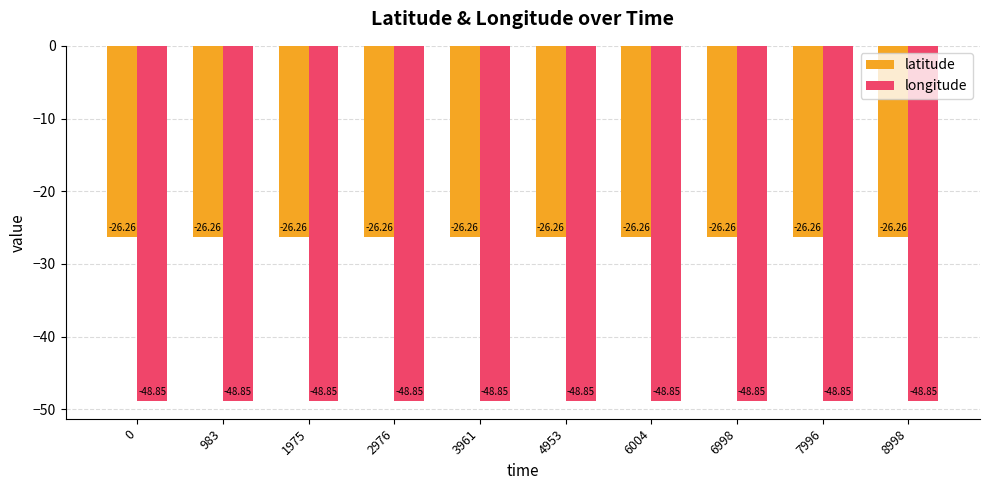

What is the approximate value of longitude at 2976?

-48.8